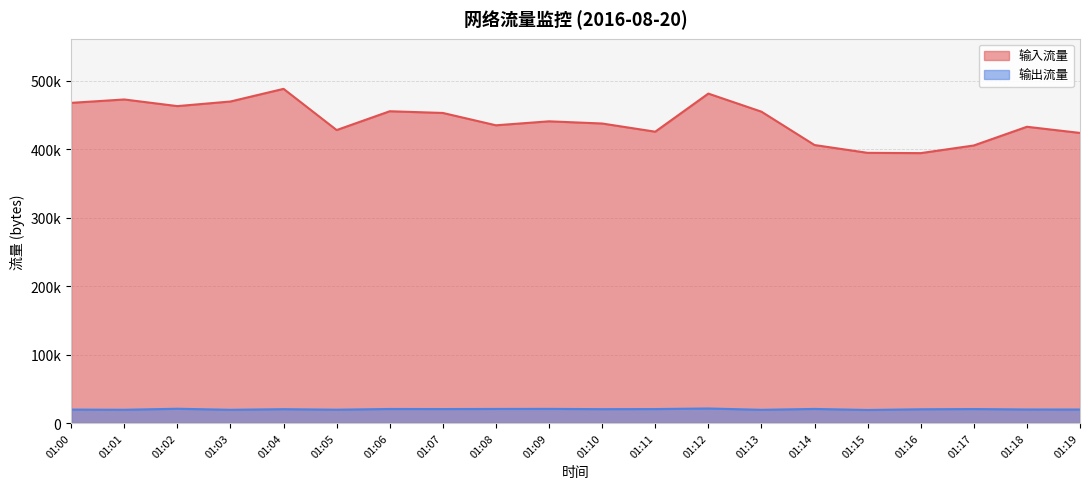

Which has a higher value, 01:03 or 01:12?

01:12